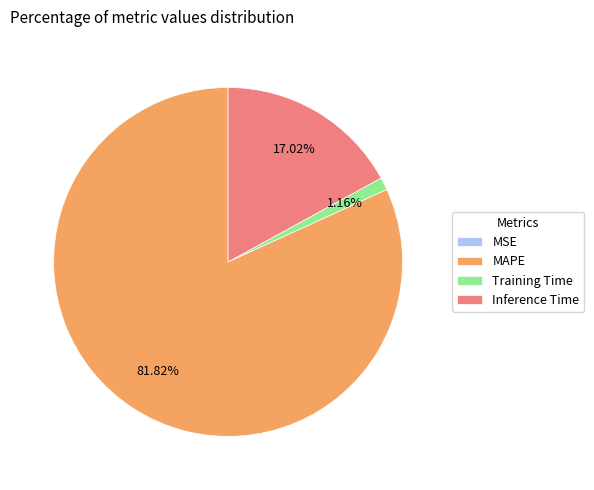

What is the largest slice in the pie chart?

MAPE